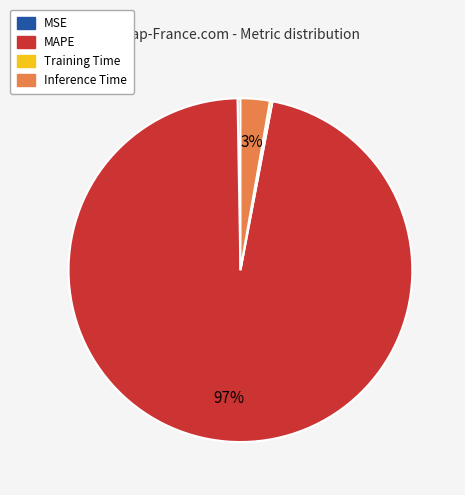

To the nearest percent, what percentage of the pie is MAPE?

97%